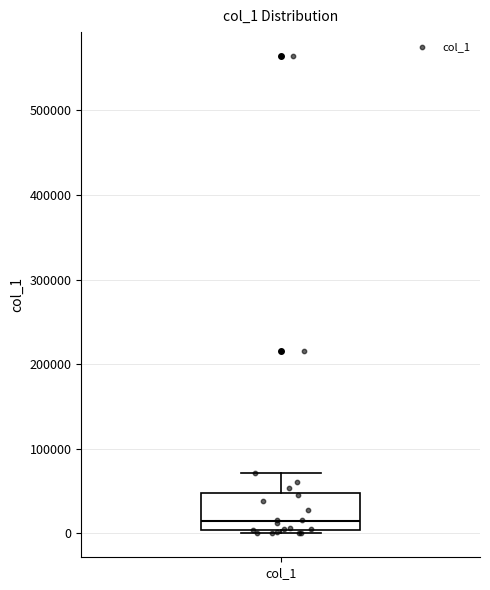

Read this box plot against the y-axis: the position of the median line, the range covered by the box, and the ends of both whiskers. The values are not printed on the chart, so give them approximately, as read against the axis.

median 10000, box 0 to 50000, whiskers 0 (just below the box's lower edge) to 70000